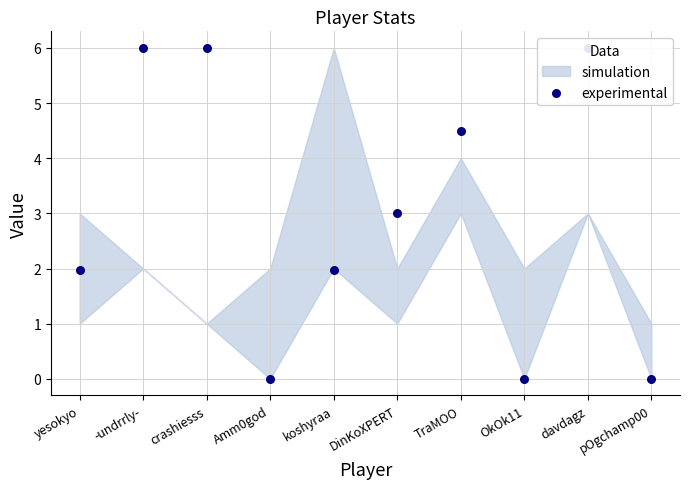

Which has a higher value, pOgchamp00 or DinKoXPERT?

DinKoXPERT